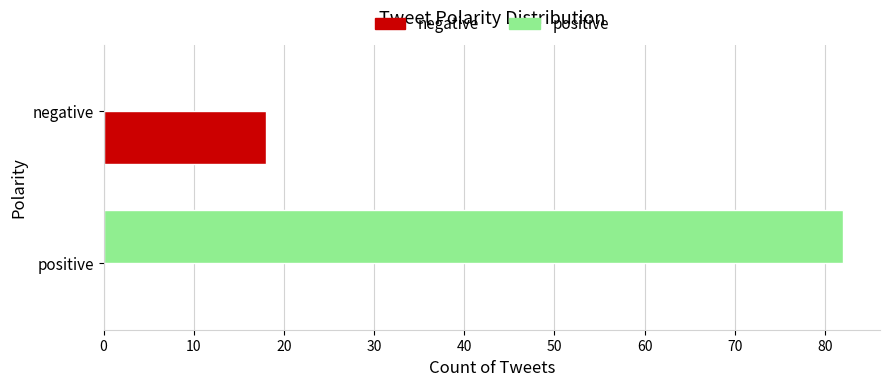

What are all the series names shown in the legend?

negative, positive